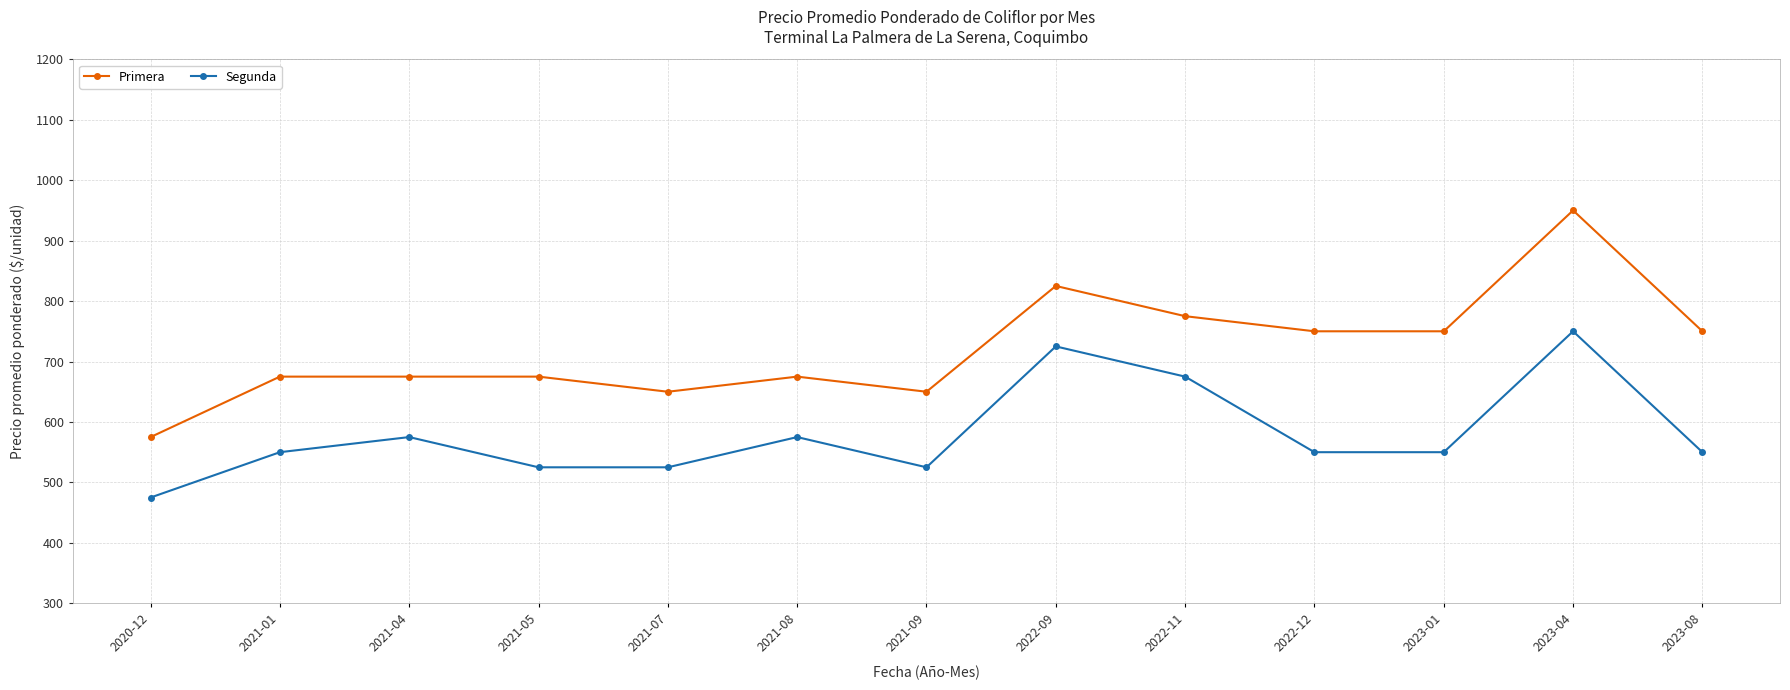

Read the Segunda value at 2021-01, to the nearest 50.

550